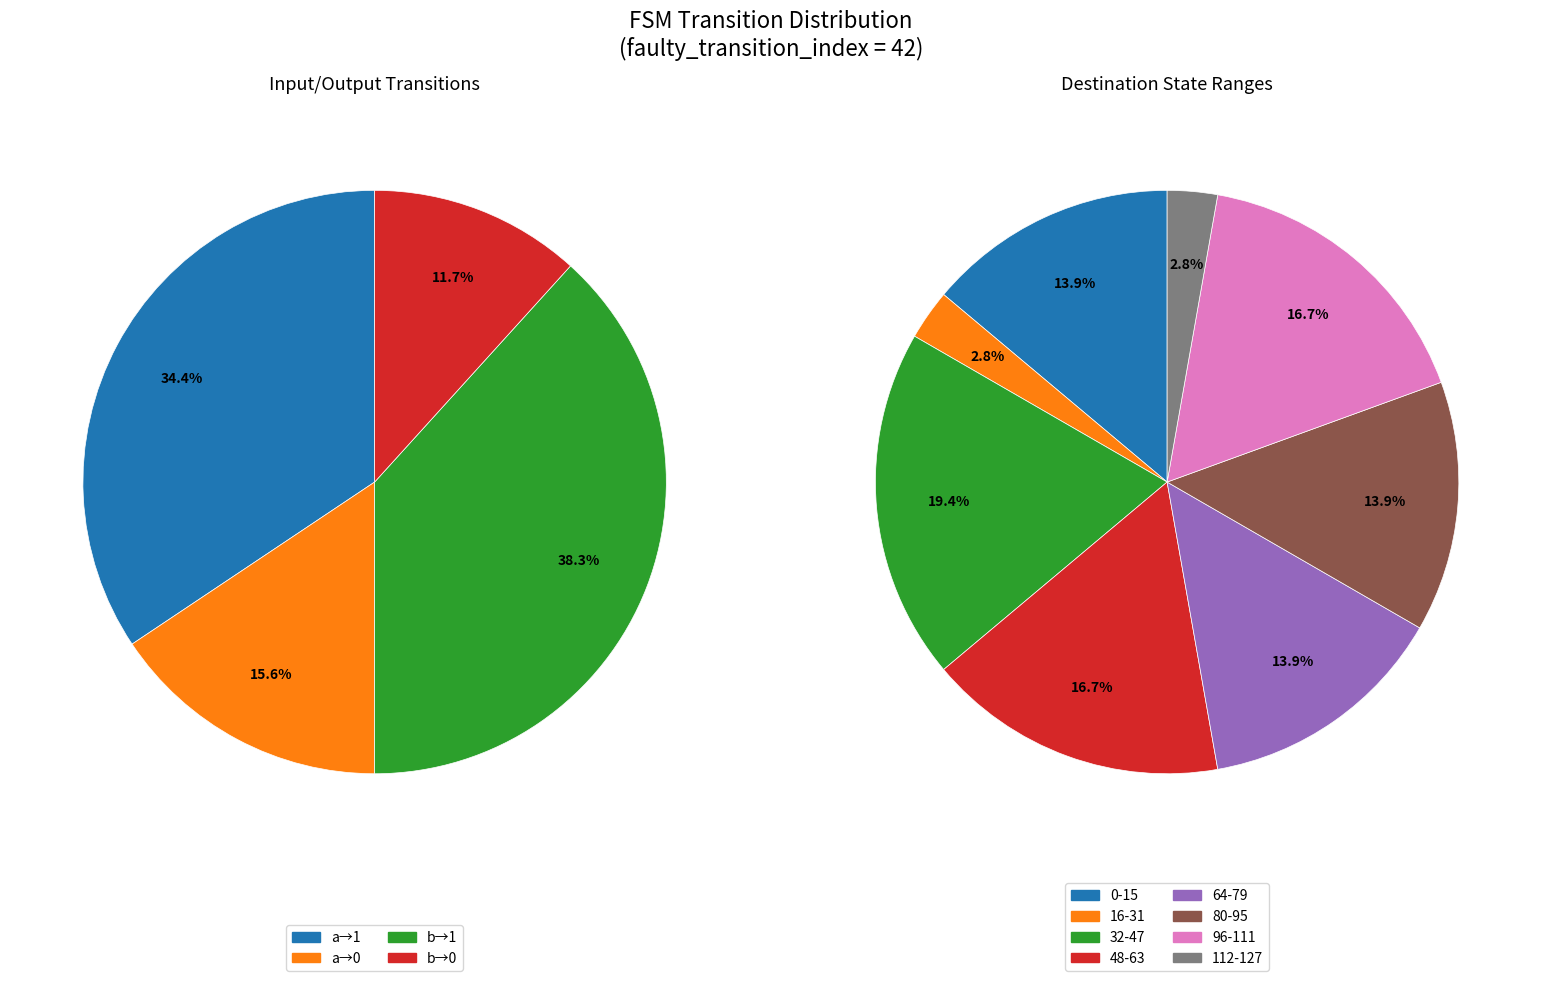

Is there a majority slice in this chart?

No